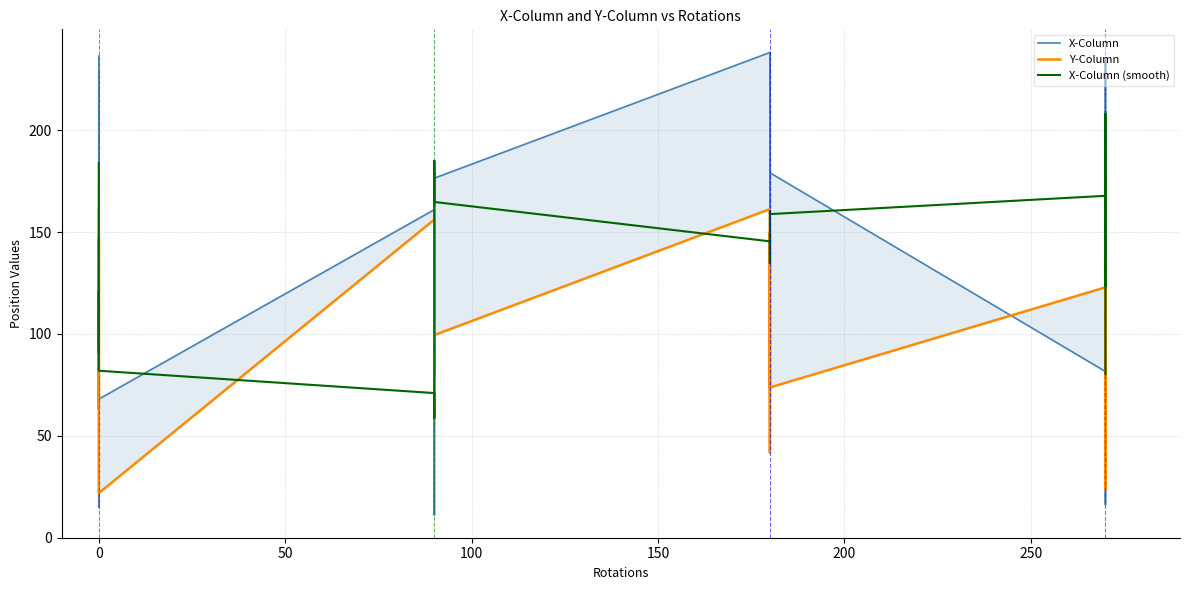

Reading left to right, what are all the values shown in this chart?

X-Column: 236.4	181.2	84.2	15.0	61.8	227.9	75.5	72.5	68.1	161.1	32.8	20.6	11.2	161.1	168.1	167.5	162.5	168.1	179.4	176.5	238.2	61.8	71.5	169.7	133.9	237.6	179.1	81.6	162.1	178.8	16.3	178.9	209.2	209.2	208.8	233.9	82.4	82.4	78.5	81.2
Y-Column: 161.3	122.9	63.2	102.7	146.9	136.2	23.1	23.1	21.9	156.2	150.4	79.0	127.3	154.4	123.9	130.8	102.2	125.9	107.5	99.5	161.3	148.9	41.9	132.1	131.1	149.6	73.8	122.9	154.4	36.7	140.0	46.8	150.6	153.6	23.7	48.5	86.6	83.6	98.6	96.3
X-Column (smooth): 183.9	150.6	115.7	114.0	92.9	90.5	101.1	121.0	82.0	71.0	58.8	77.4	78.8	105.7	134.1	165.5	169.1	170.8	185.0	164.8	145.5	143.5	135.0	134.9	158.4	160.4	158.9	167.8	123.6	123.5	149.1	158.5	164.5	208.0	188.7	163.3	137.2	111.7	81.2	80.4